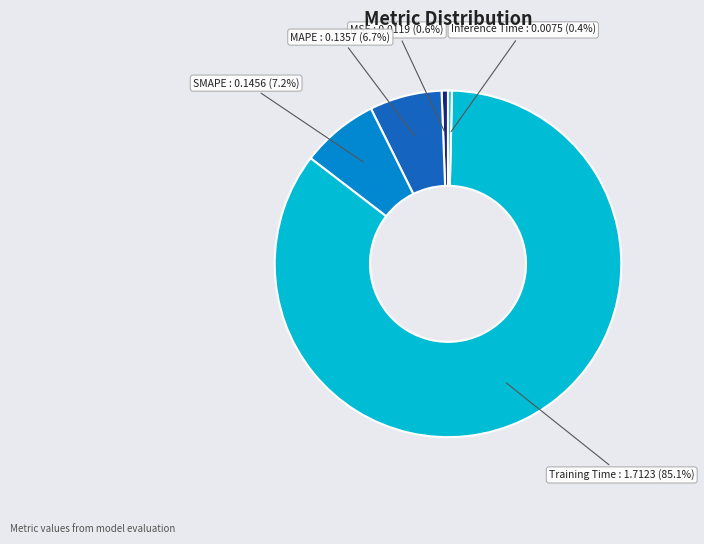

Is there any slice that represents more than half of the pie?

Yes